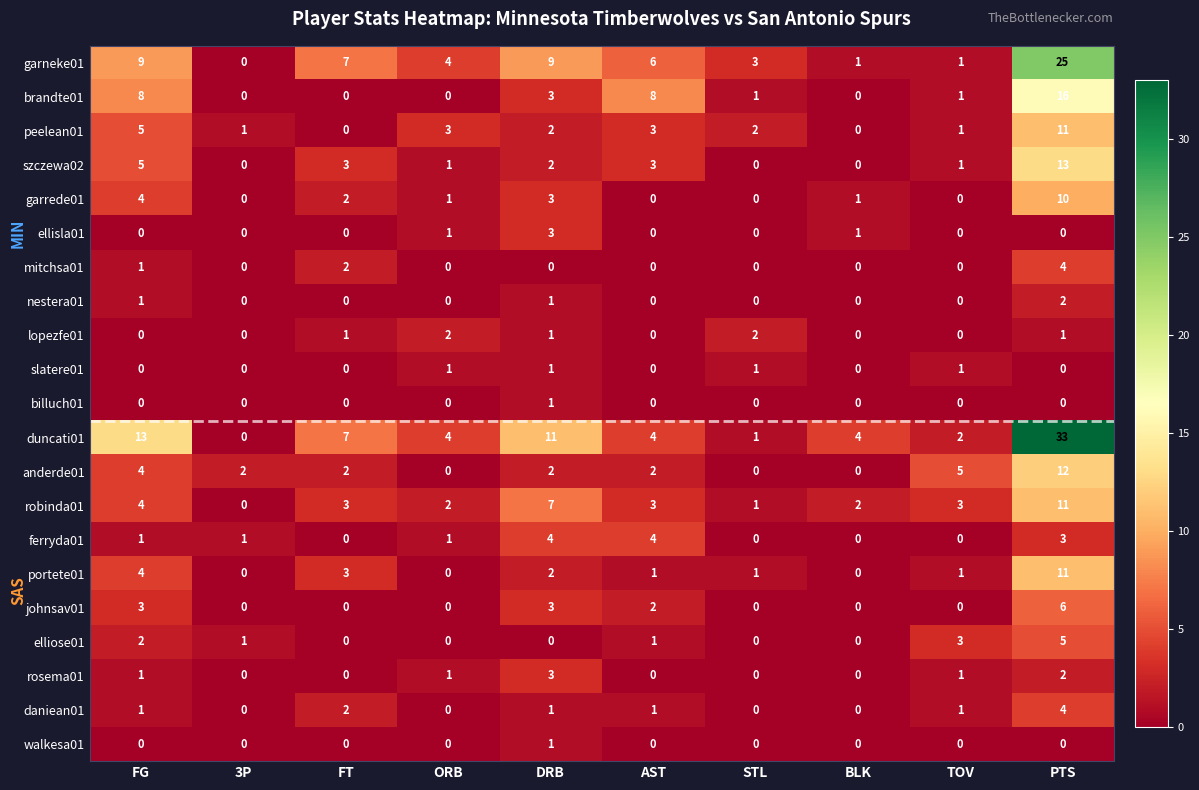

What is the difference between the highest and lowest values at BLK?

4